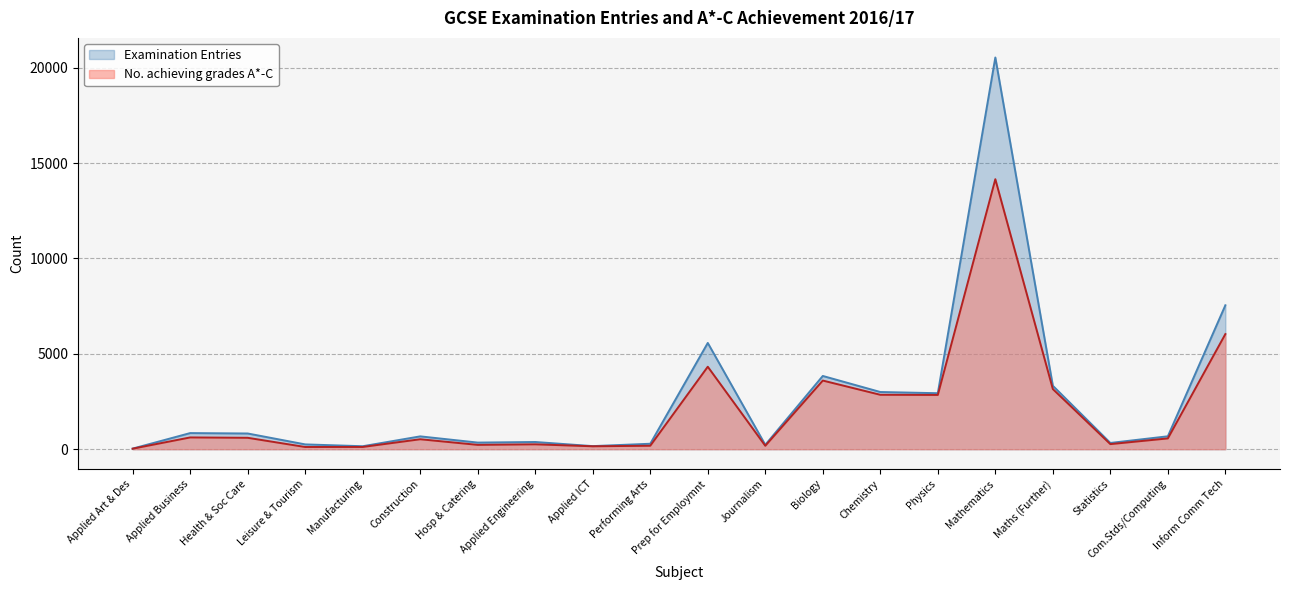

How many values in the Examination Entries series exceed 677?

9